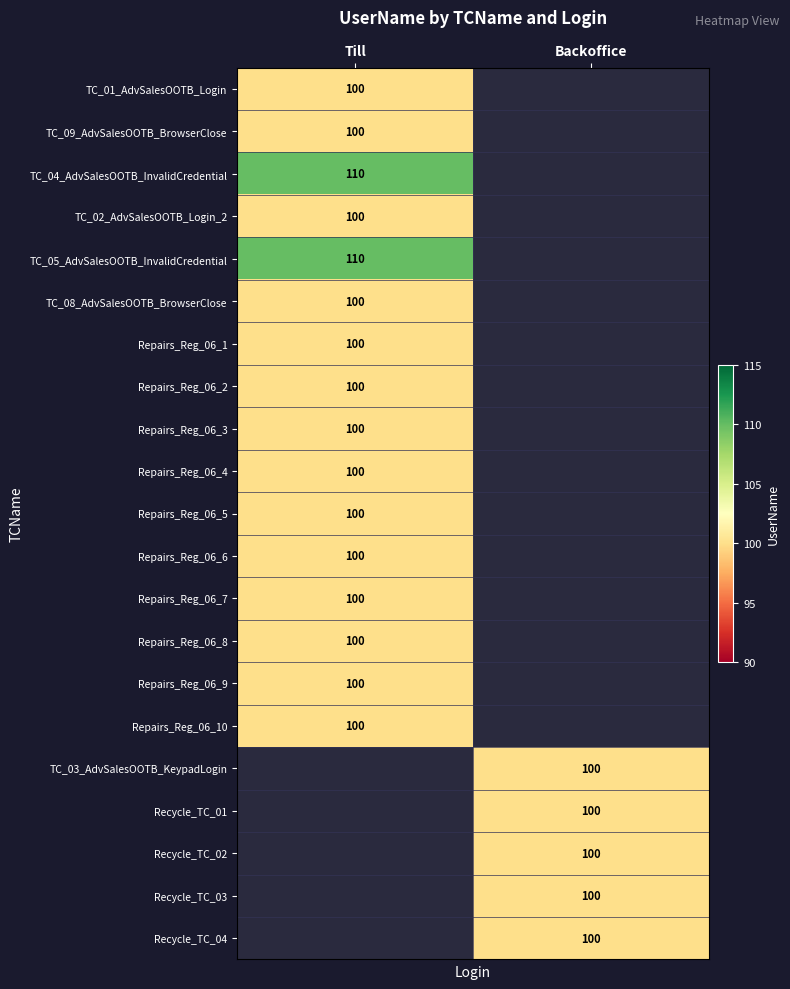

Is it true that Recycle_TC_01 equals 53 at Backoffice?

False